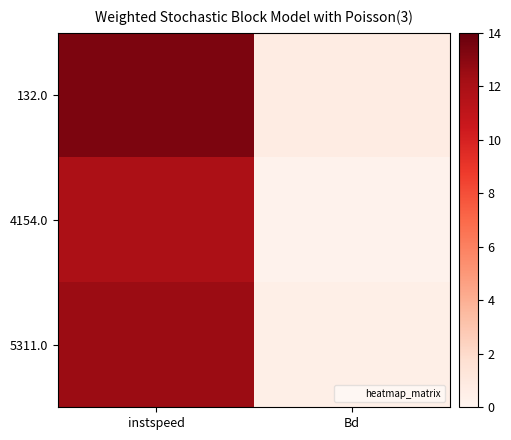

At how many categories does at least one series exceed 0?

2